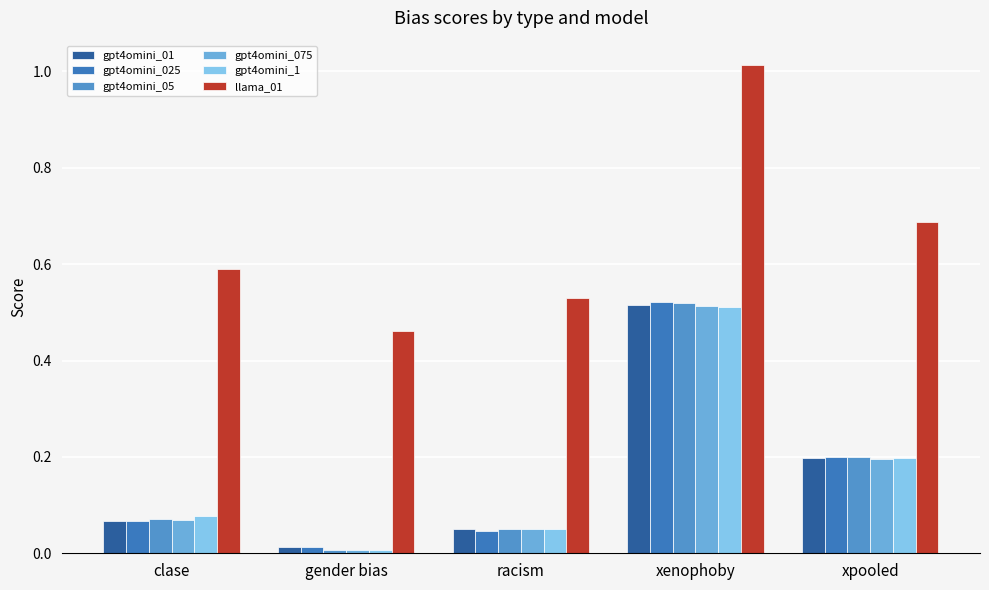

How many bars are there in total?

30